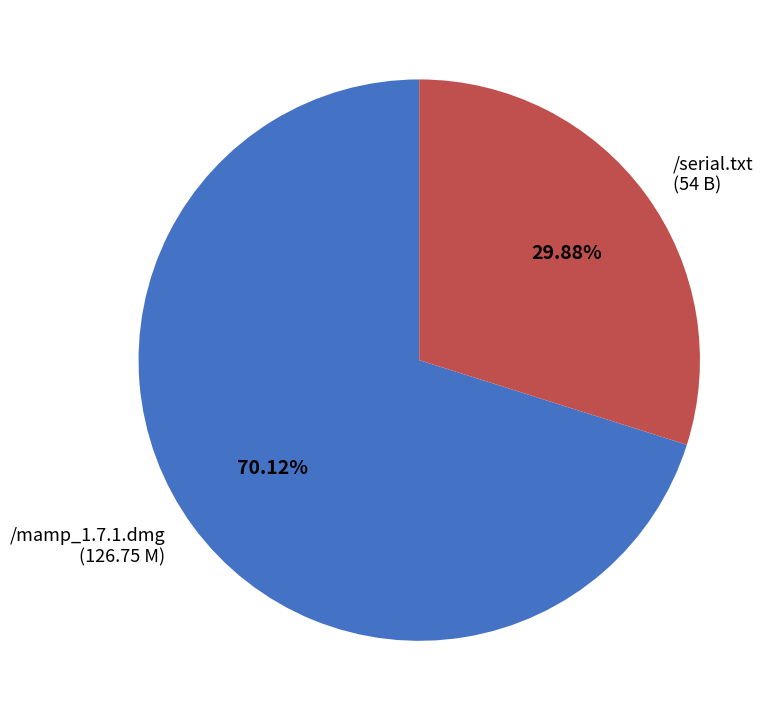

Is it true that /serial.txt is 30% of the pie?

True